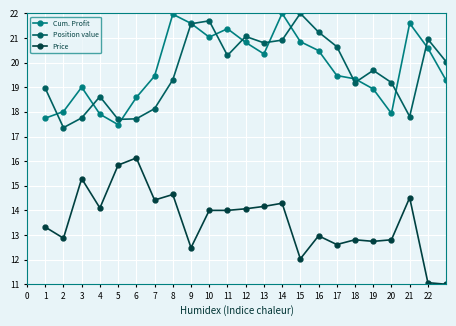

At how many categories does at least one series exceed 17?

36